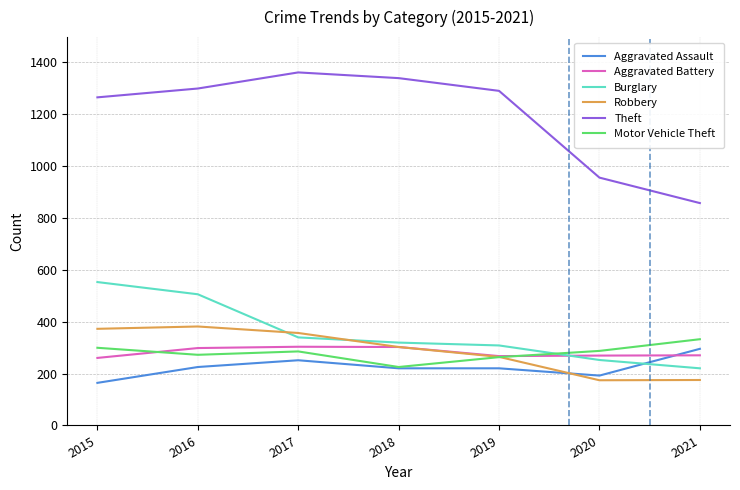

What is the difference between the Motor Vehicle Theft values at 2015 and 2020?

12